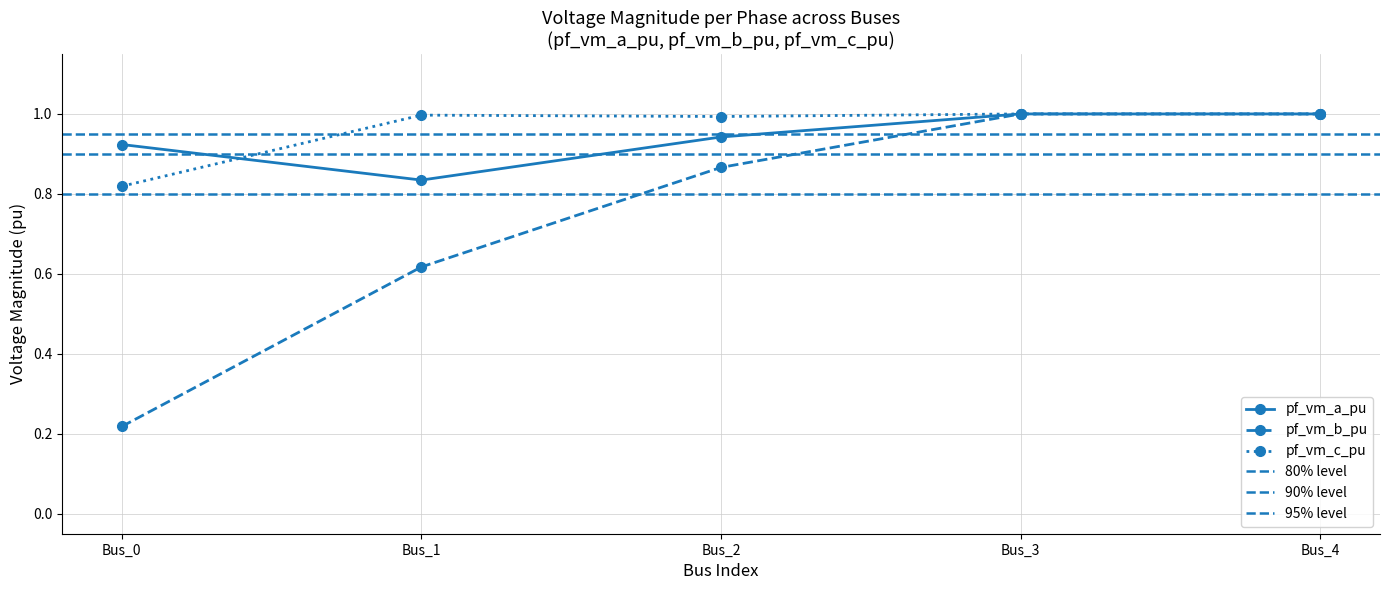

Which series has the largest total across all categories?

pf_vm_c_pu